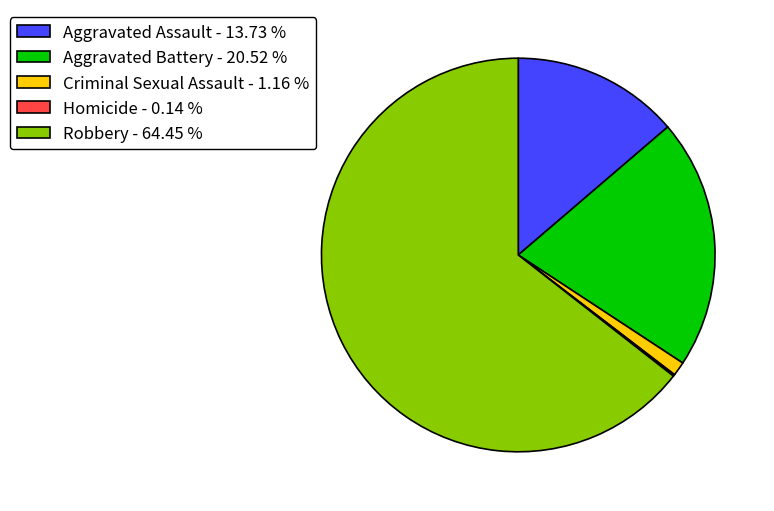

Which has a higher value, Aggravated Battery - 20.52 % or Robbery - 64.45 %?

Robbery - 64.45 %